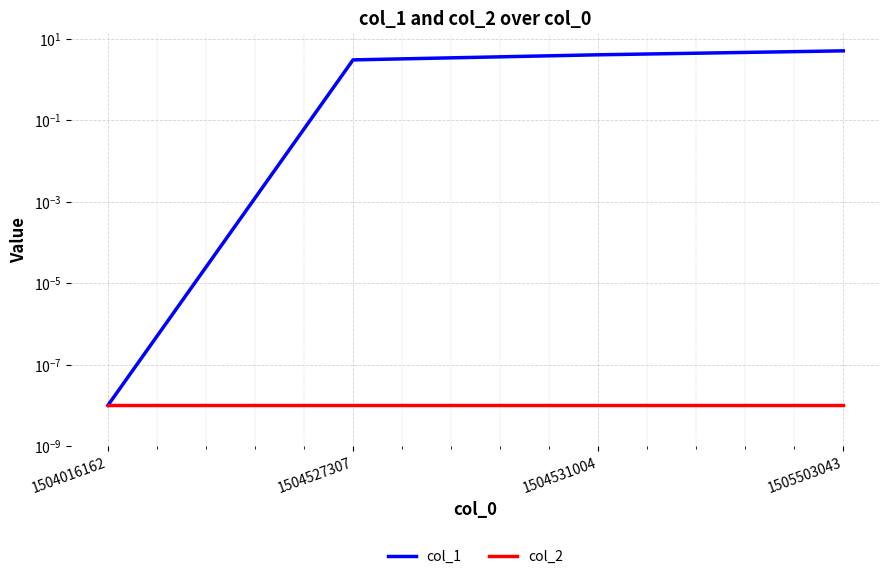

At how many categories does at least one series exceed 4?

1